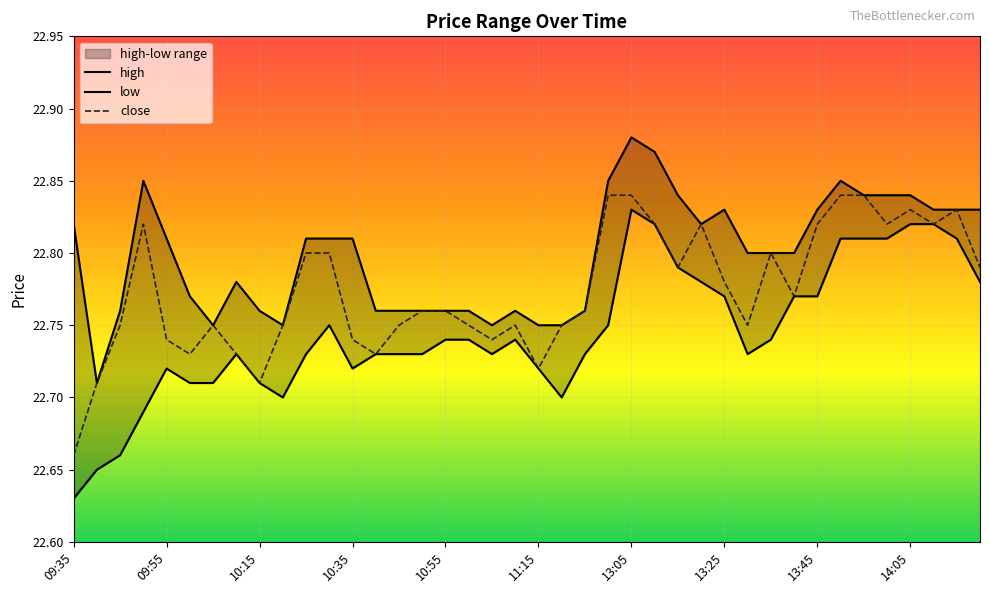

List the series in order of their peak value, highest first.

high, close, low